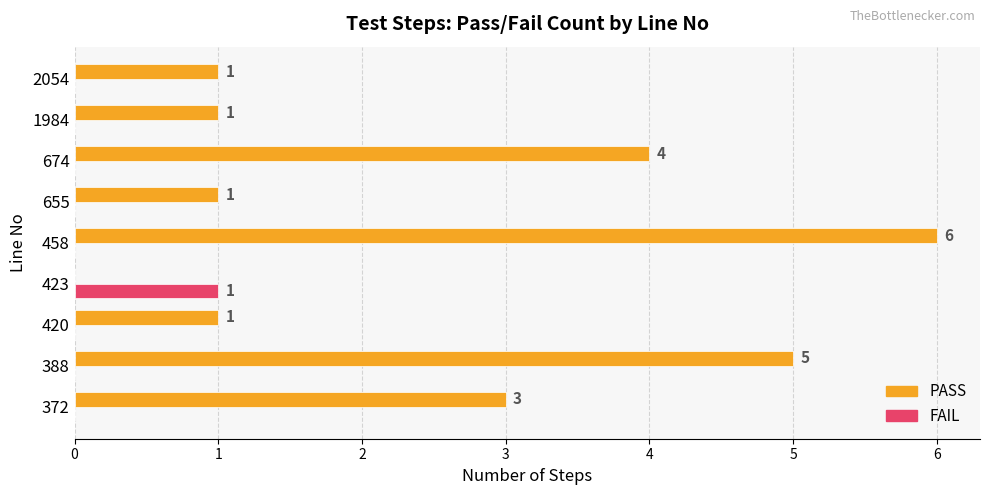

How many distinct data groups are displayed?

2